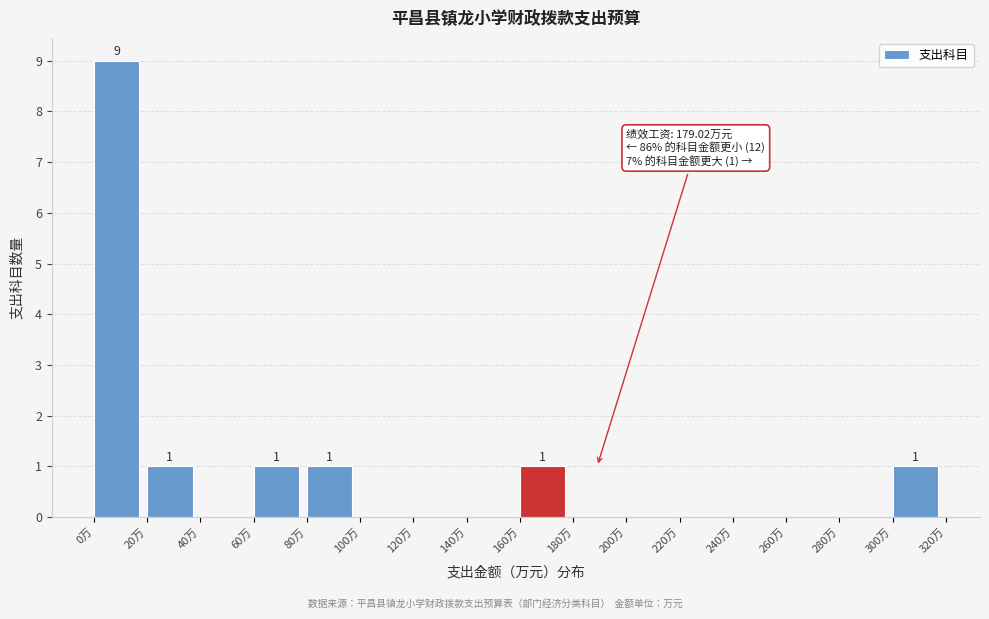

Which range on the x-axis has the tallest bar?

0 to 20